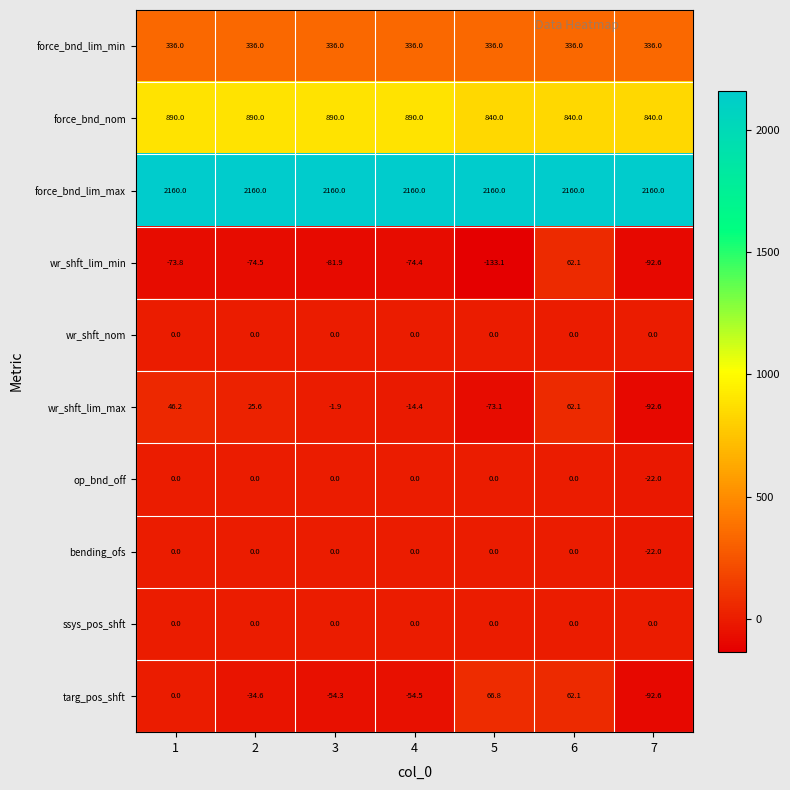

Is the value of force_bnd_lim_min at 1 greater than the value of force_bnd_lim_max at 6?

No